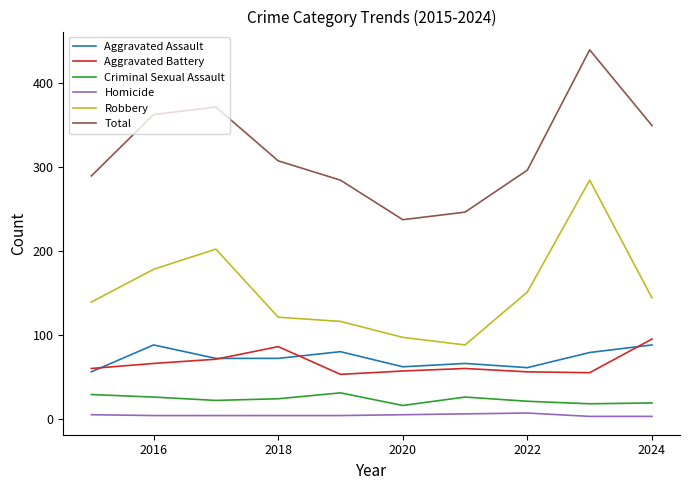

How many interior local peaks does the Aggravated Assault series have?

3